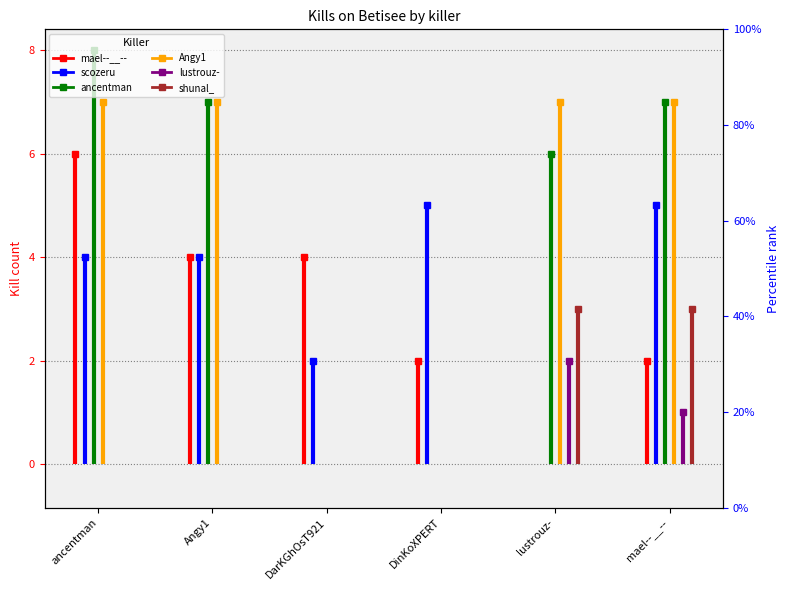

True or false: Angy1 has a value of 1 at Angy1.

False